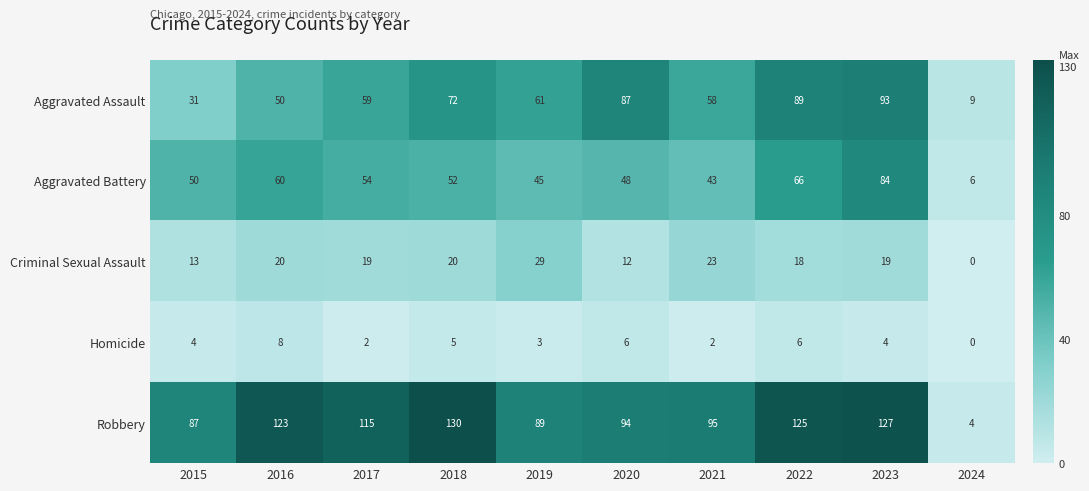

What is the difference between the second highest and minimum values in the Aggravated Battery series?

60